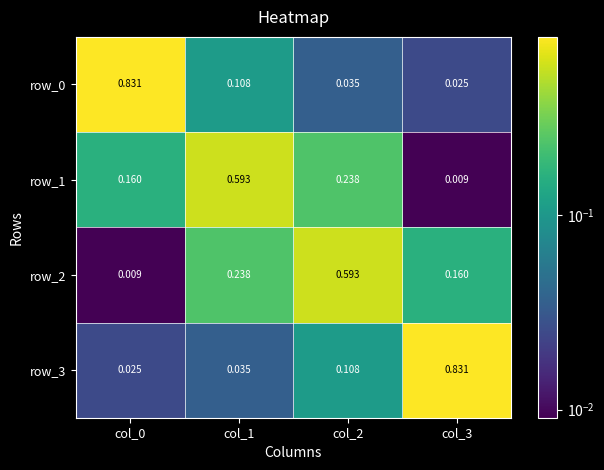

Is the value of row_3 at col_2 greater than the value of row_1 at col_1?

No